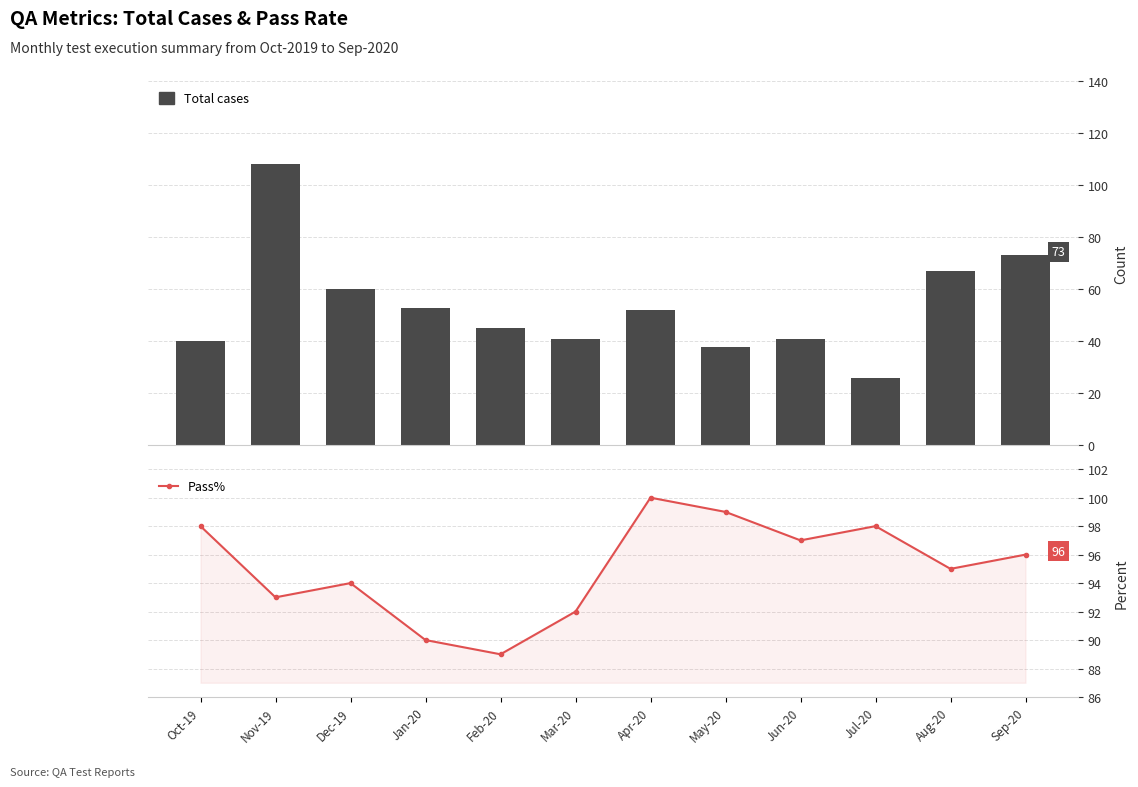

At which label is Pass% closest to 94?

Dec-19